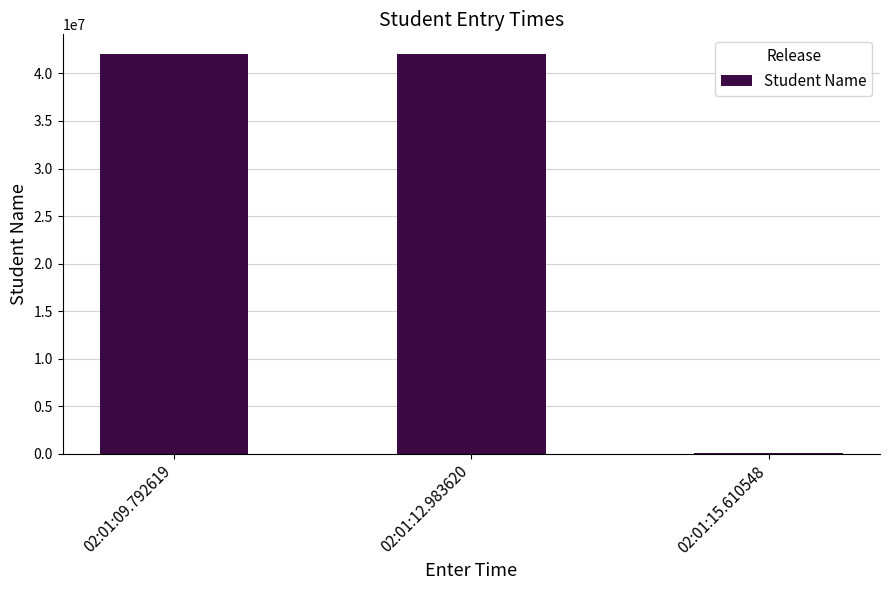

What is the average value?

28014965